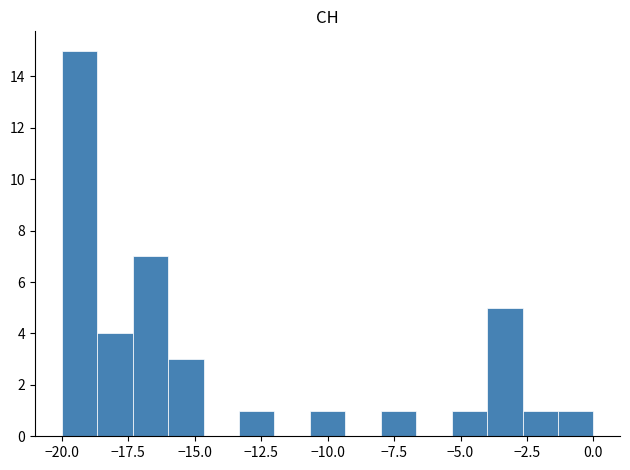

Around what value on the x-axis is the tallest bar? Give the approximate position of its centre, as read against the axis.

-19.5